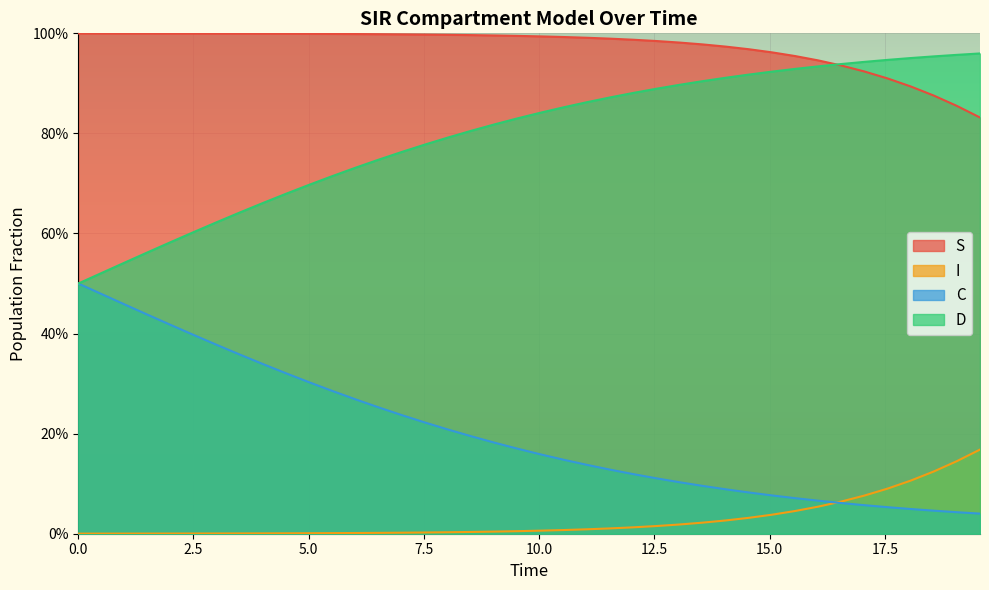

True or false: D has more than 0 points higher than both neighbors.

False